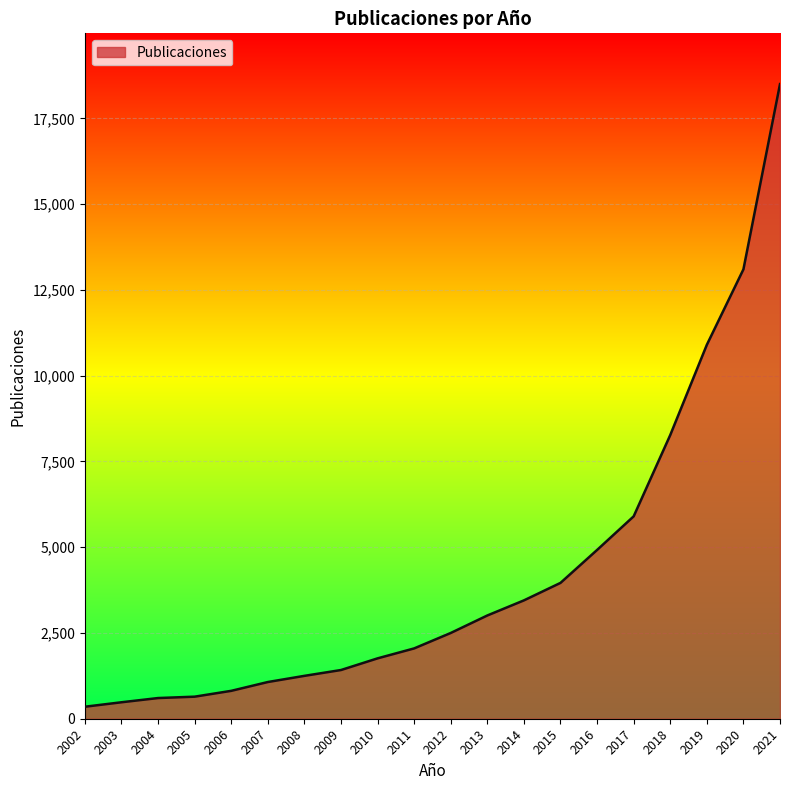

How many lines are shown in the chart?

1